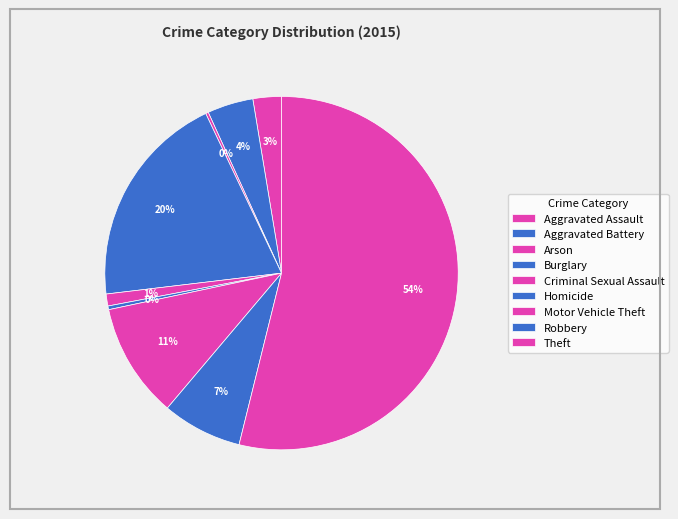

Approximately how many times larger is the value at Robbery compared to Arson?

29.0